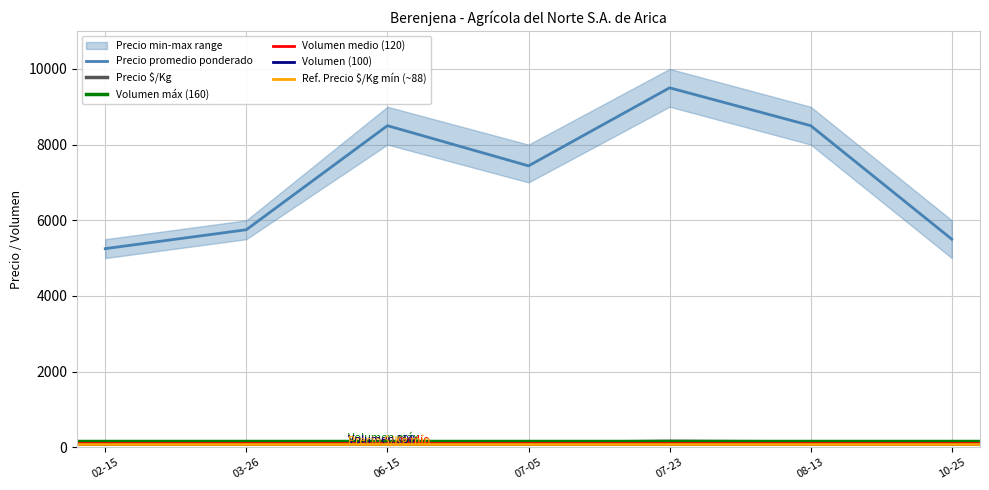

What is the lowest value of the Precio maximo series?

5500